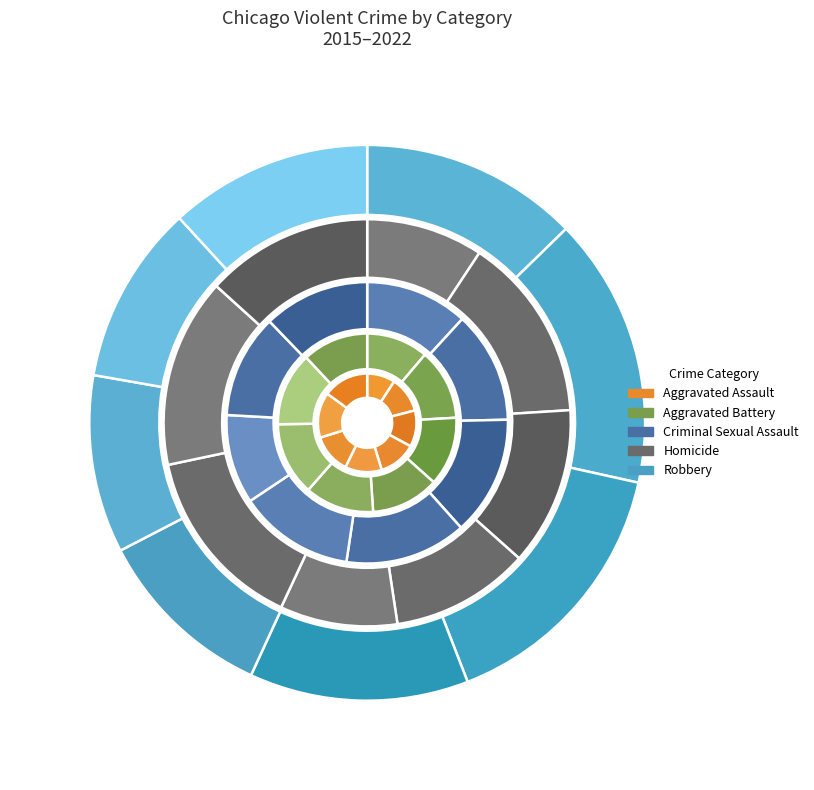

Which category has the biggest portion of the pie?

2016